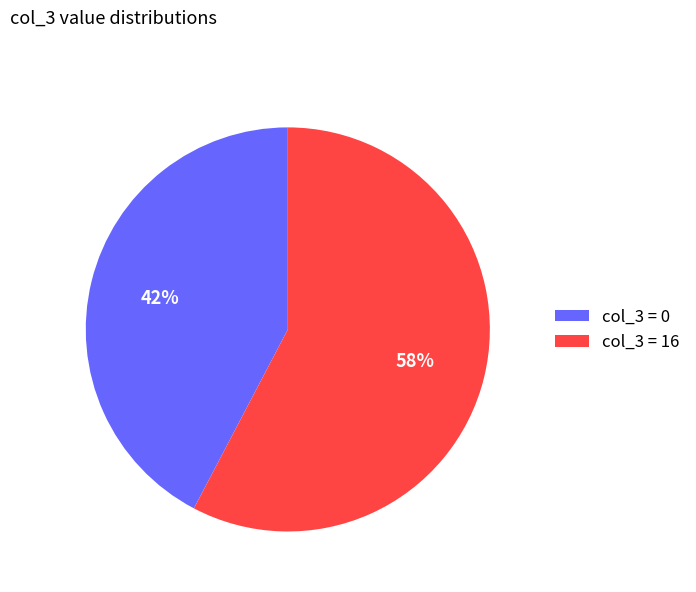

What is the smallest slice in the pie chart?

col_3 = 0